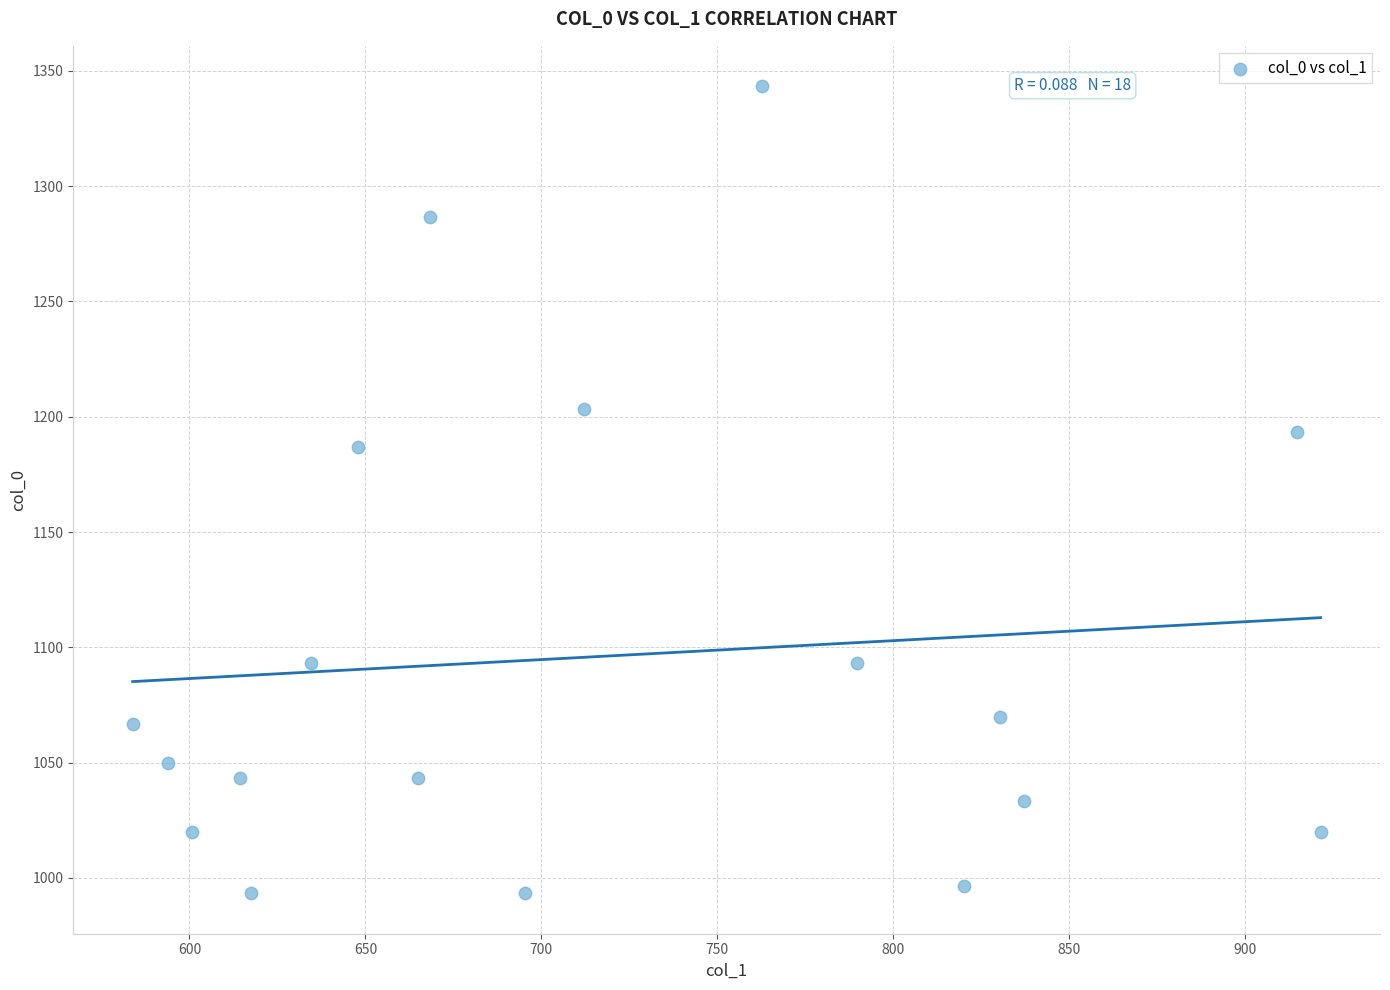

What is the range of X values (max minus min)?

337.5